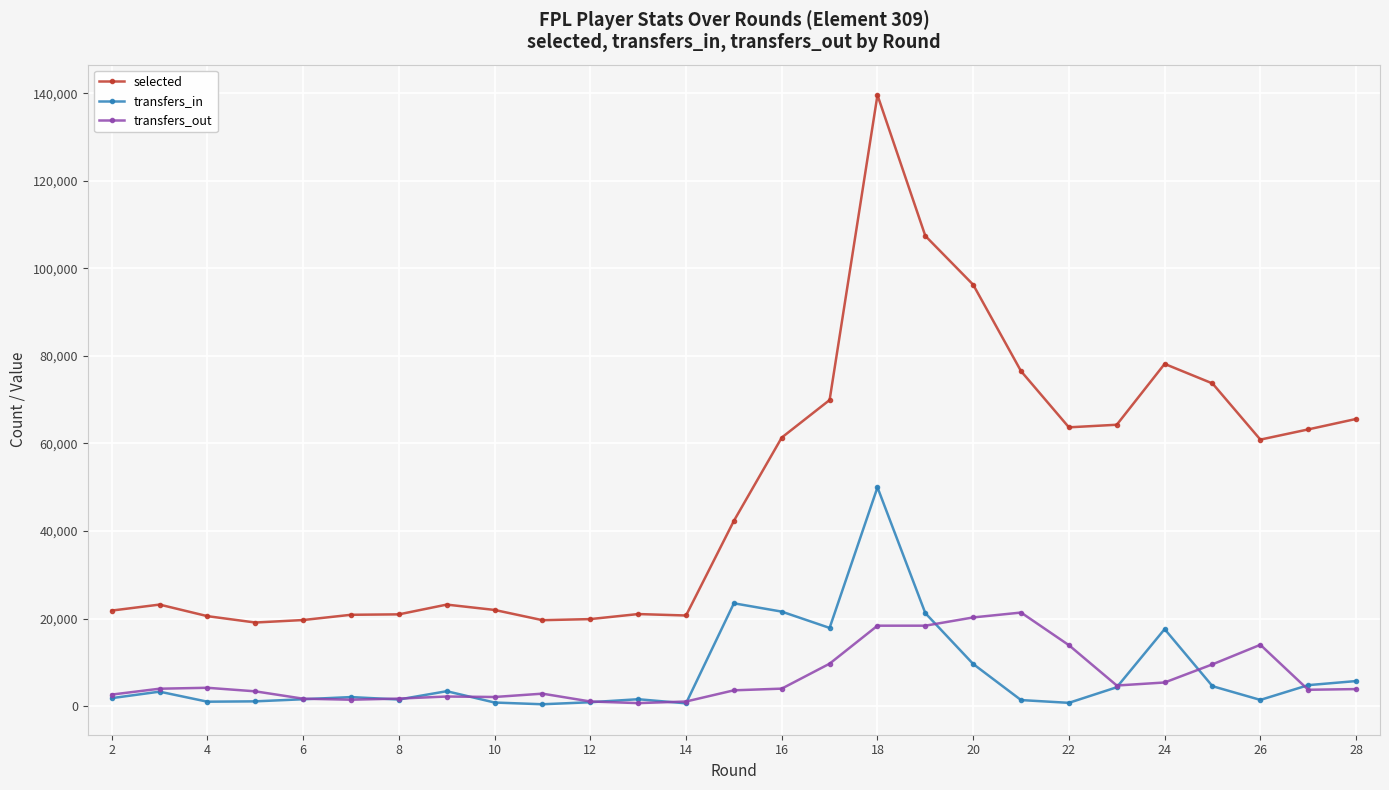

Which series ends up on top after the final intersection of transfers_out and transfers_in?

transfers_in